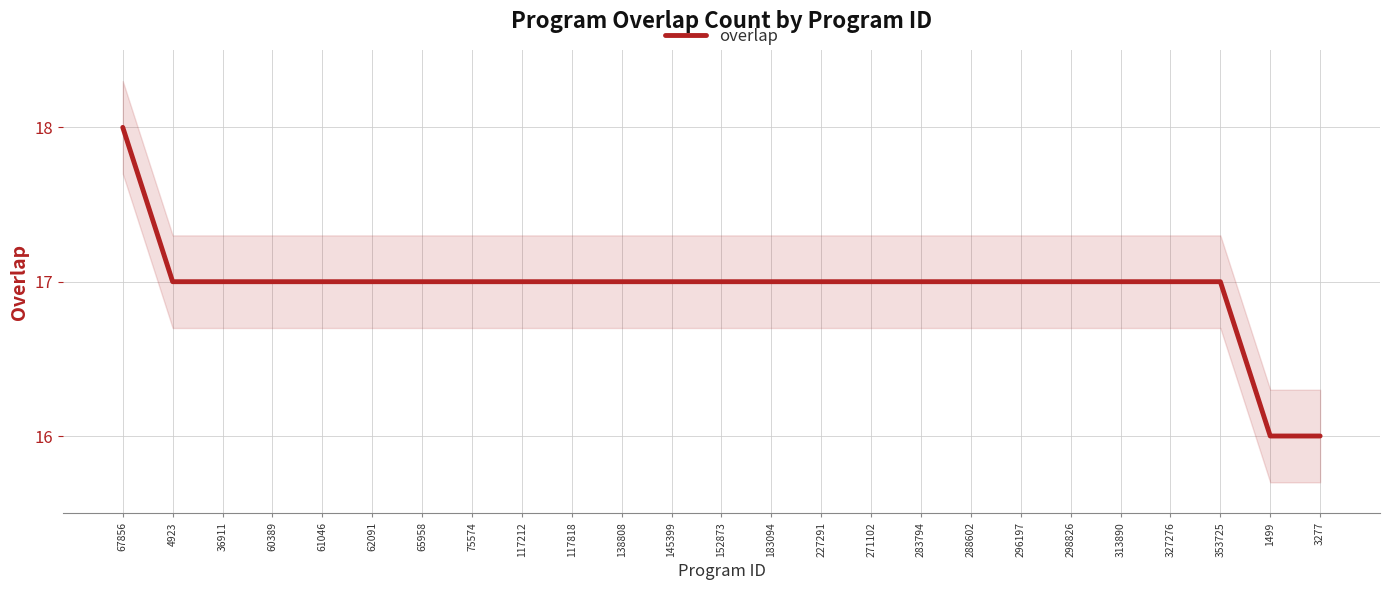

How many values are below 17?

2